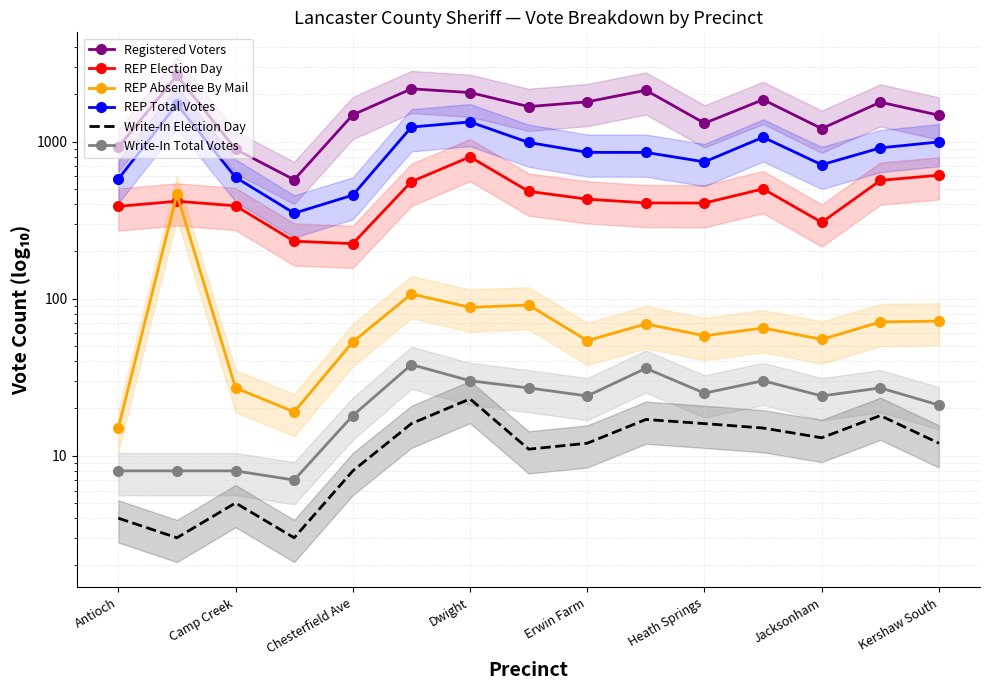

List the series in order of their peak value, highest first.

Registered Voters, REP Total Votes, REP Election Day, REP Absentee By Mail, Write-In Total Votes, Write-In Election Day